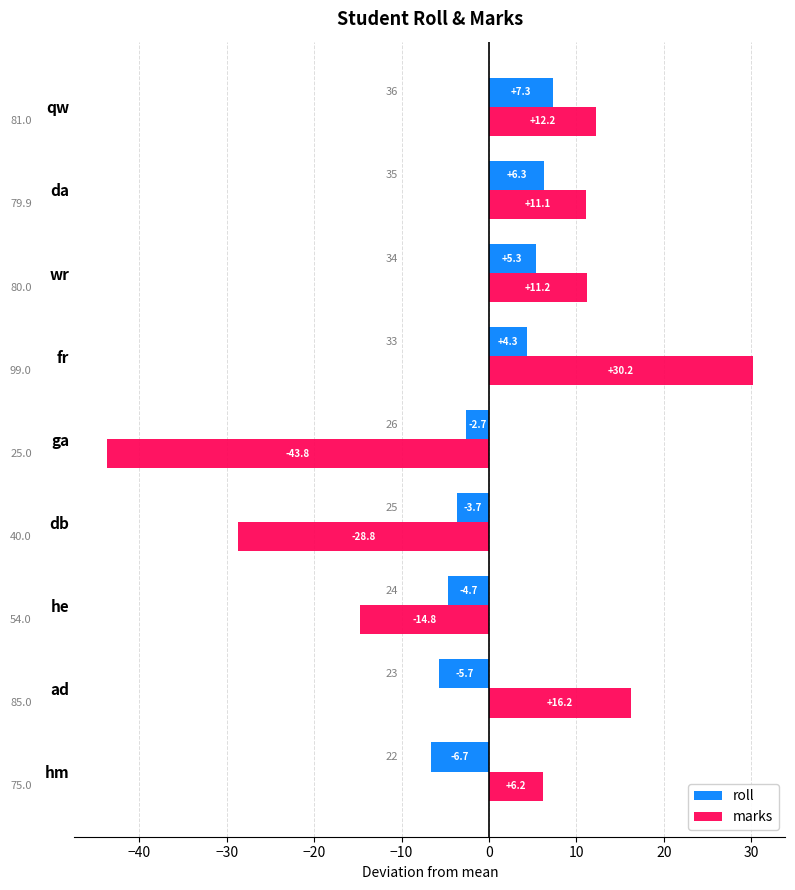

What is the greatest value displayed?

30.2